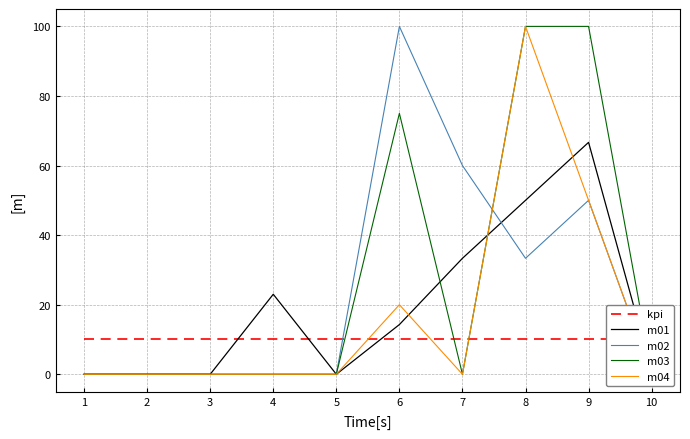

What is the value of the kpi point at the 3rd from the left?

10.0